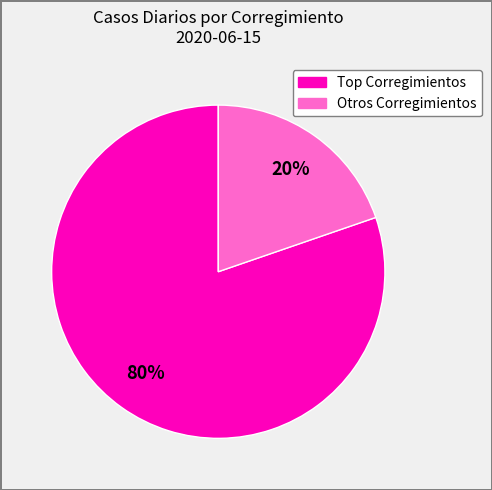

Is there a majority slice in this chart?

Yes